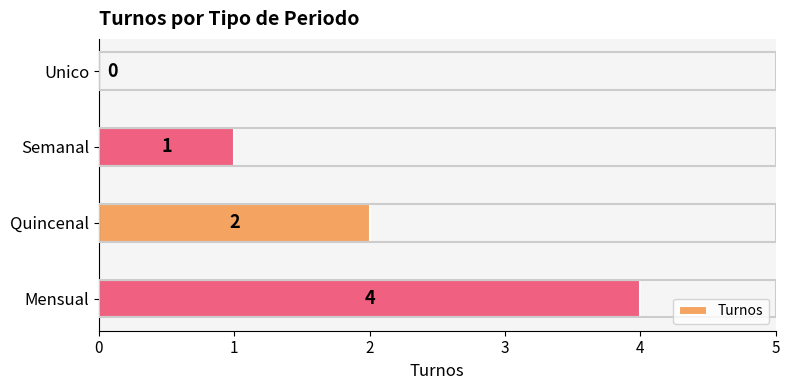

What is the change in value from Unico to Semanal?

+1